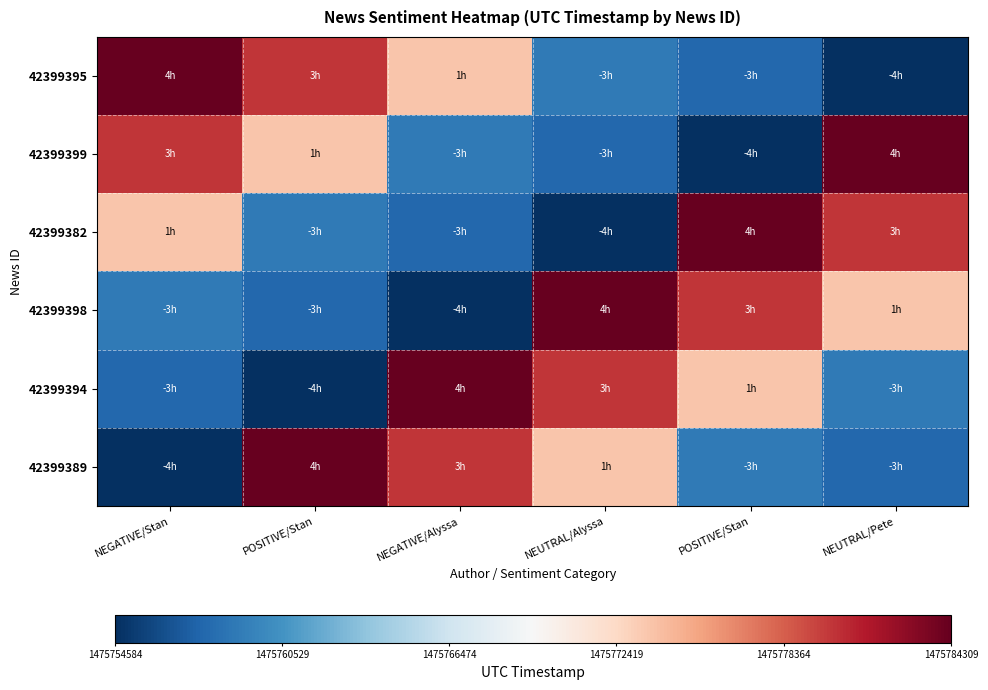

How many distinct data groups are displayed?

6